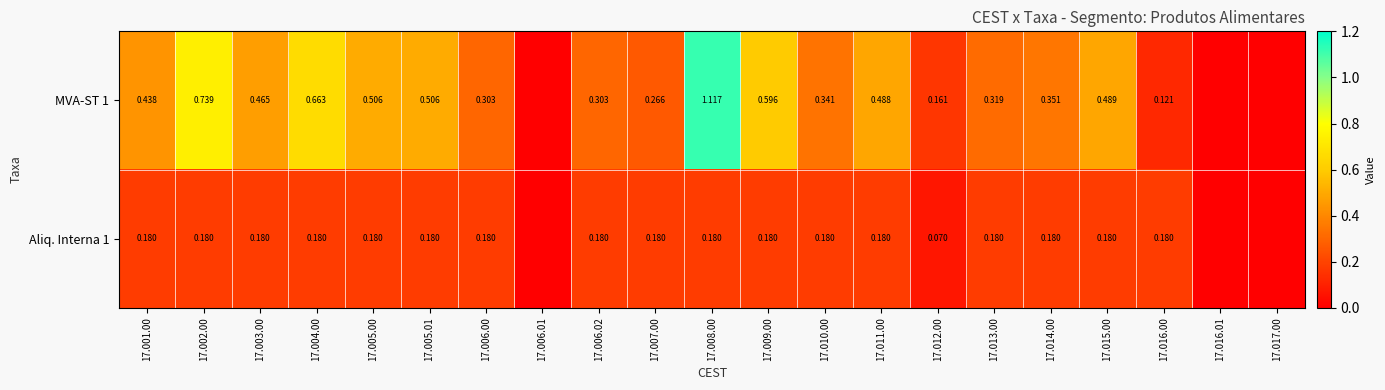

The Aliq. Interna 1 series shows 0.0 at 17.005.01. True or false?

False